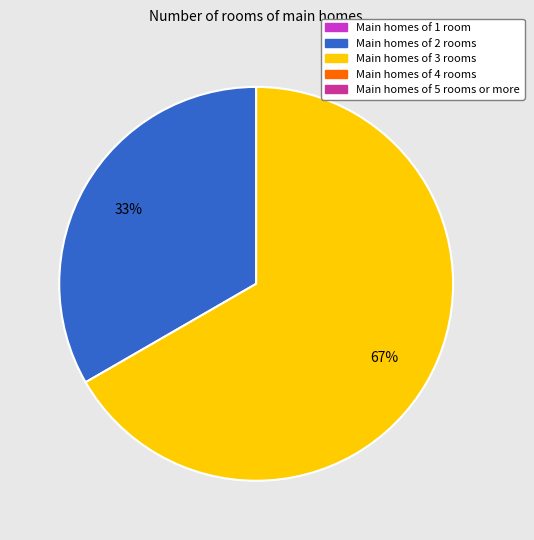

To the nearest percent, what is the average slice percentage?

50%